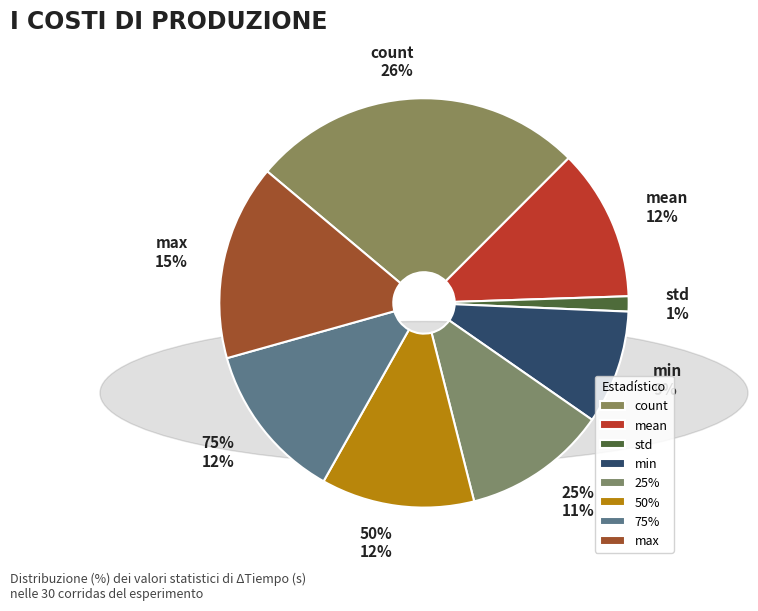

Is it true that min is 20% of the pie?

False